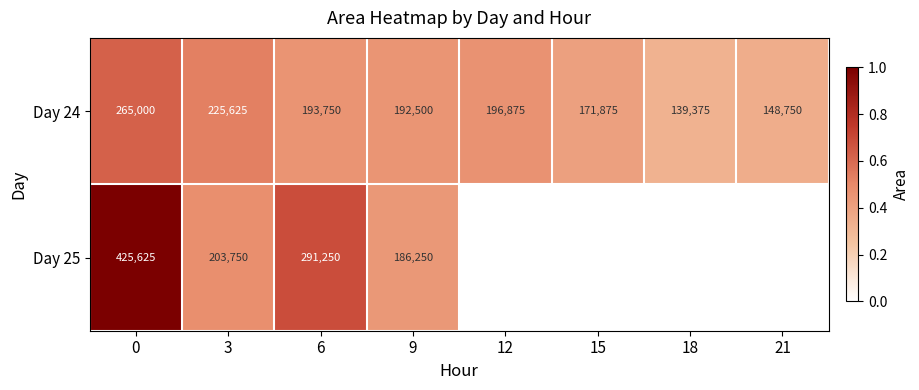

The value of Day 24 at 15 is 0.7. True or false?

False